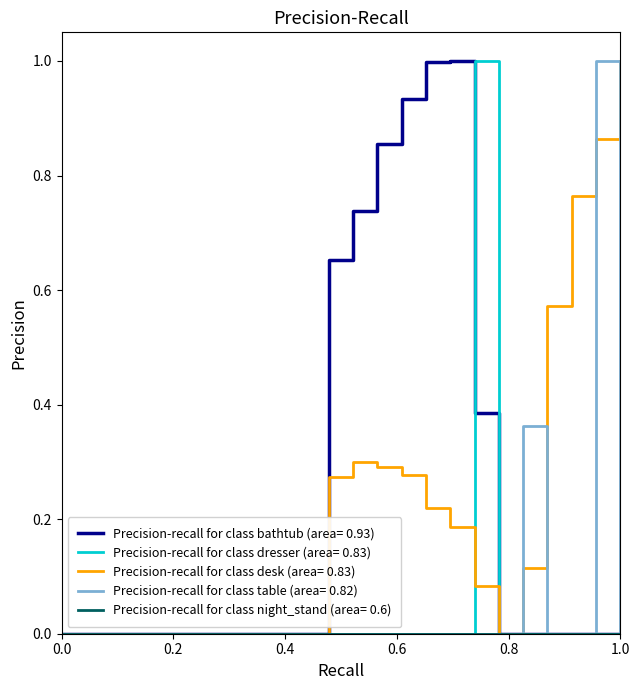

What is the highest value of the Precision-recall for class bathtub (area= 0.93) series?

1.0